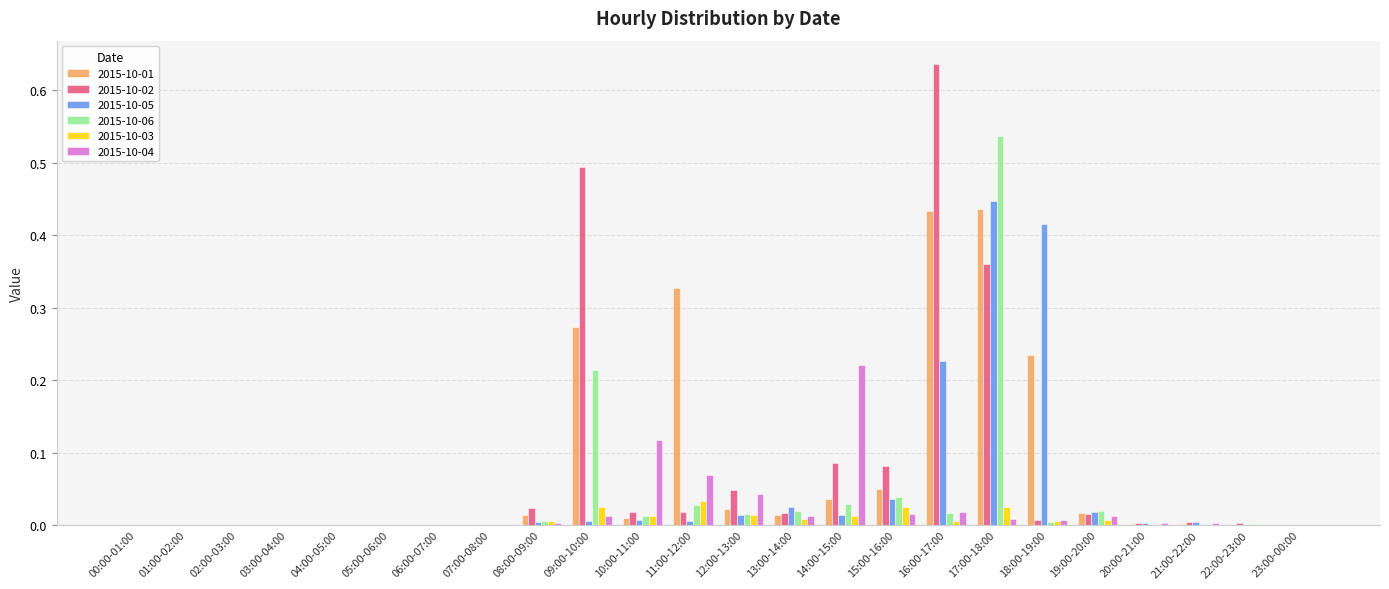

What is the sum of all 2015-10-02 values?

1.8